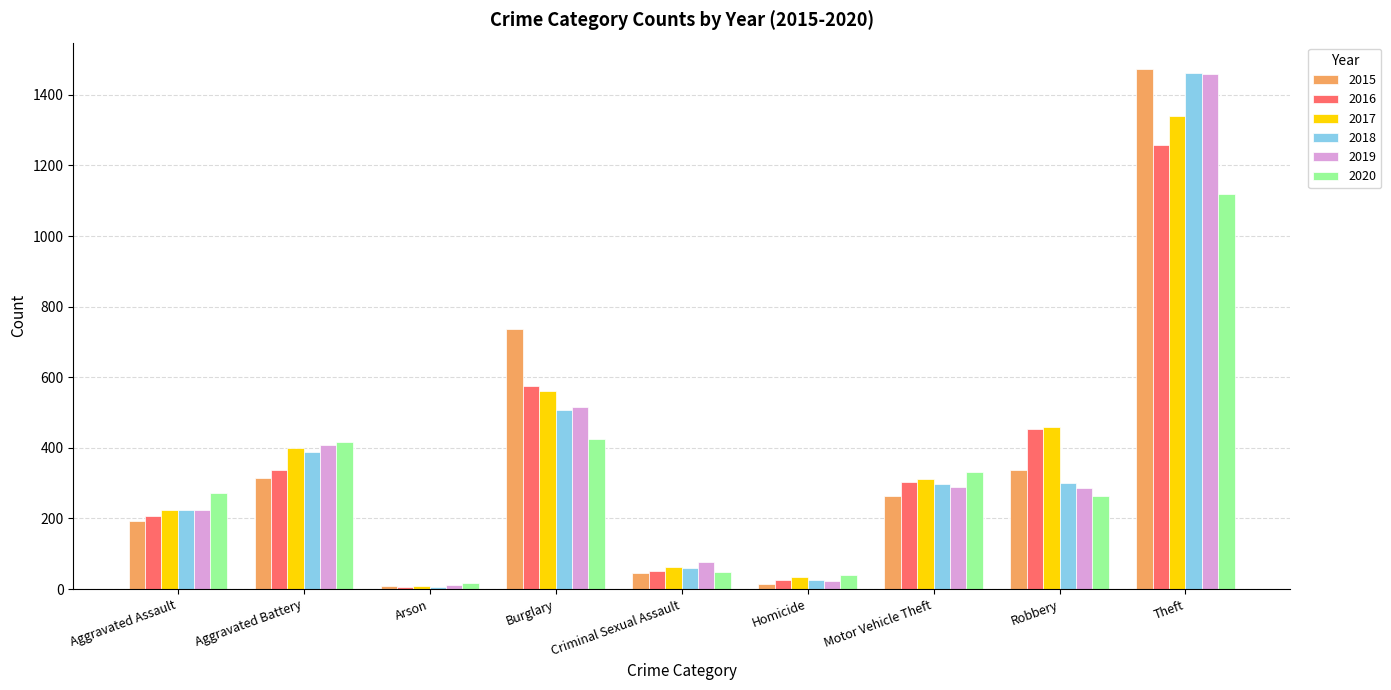

How many data points does each series have?

9